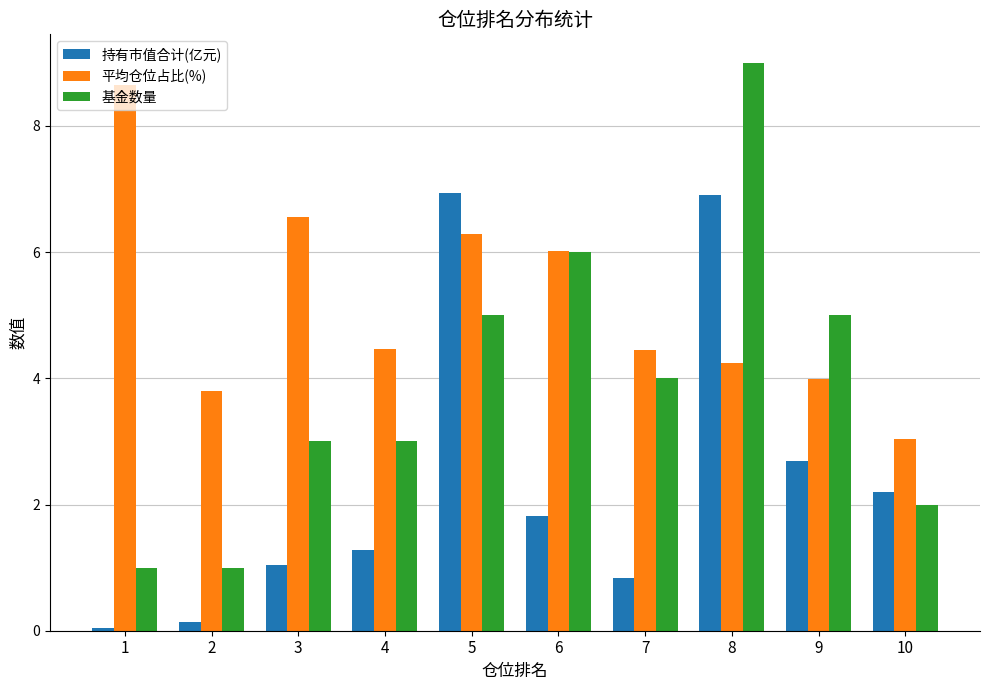

What is the sum of all 平均仓位占比(%) values?

51.5